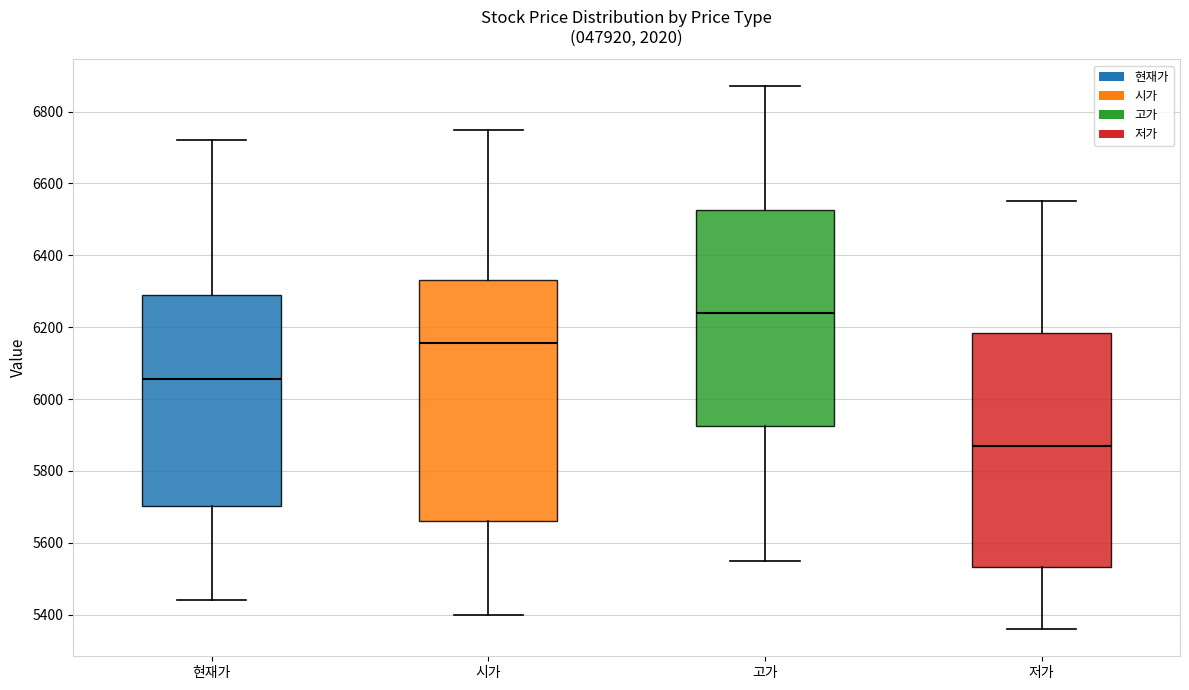

Reading left to right, read every box against the y-axis: the position of its median line, the range the box covers, and the ends of its whiskers. The values are not printed on the chart, so give them approximately, as read against the axis.

현재가: median 6060, box 5700 to 6300, whiskers 5440 to 6720
시가: median 6160, box 5660 to 6340, whiskers 5400 to 6760
고가: median 6240, box 5920 to 6520, whiskers 5560 to 6880
저가: median 5880, box 5540 to 6180, whiskers 5360 to 6560